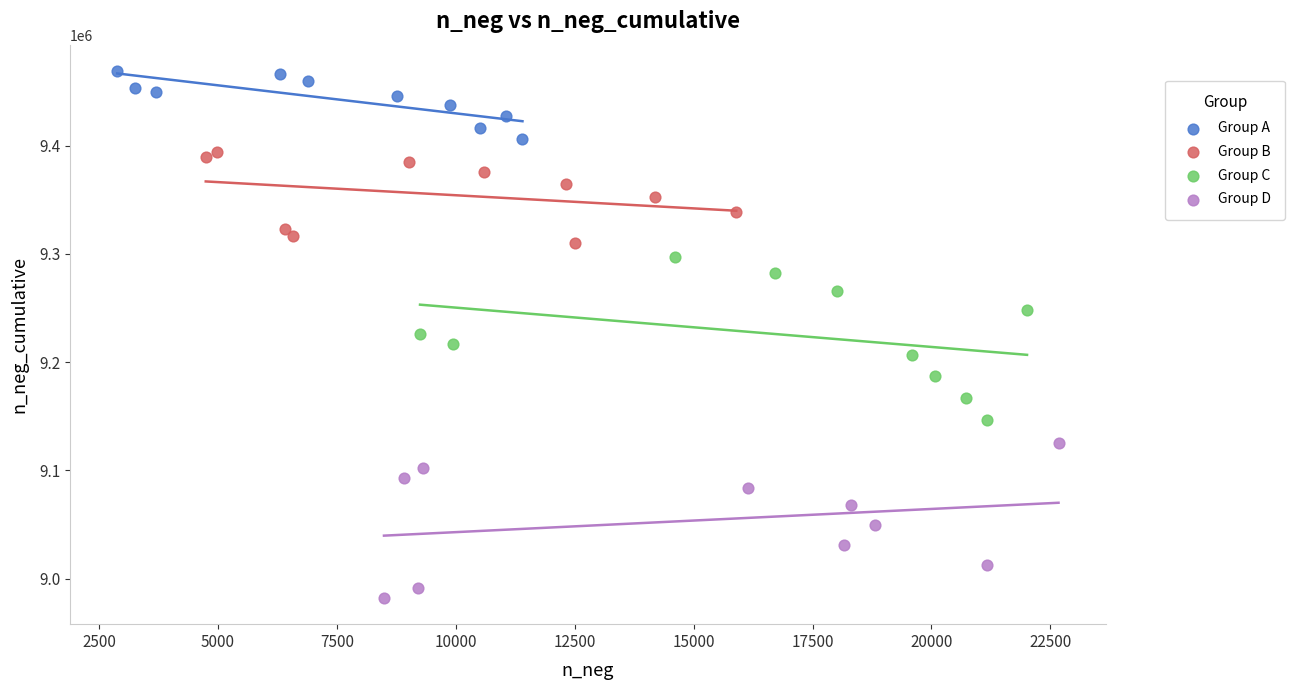

Which series has the largest Y range (max minus min)?

Group C